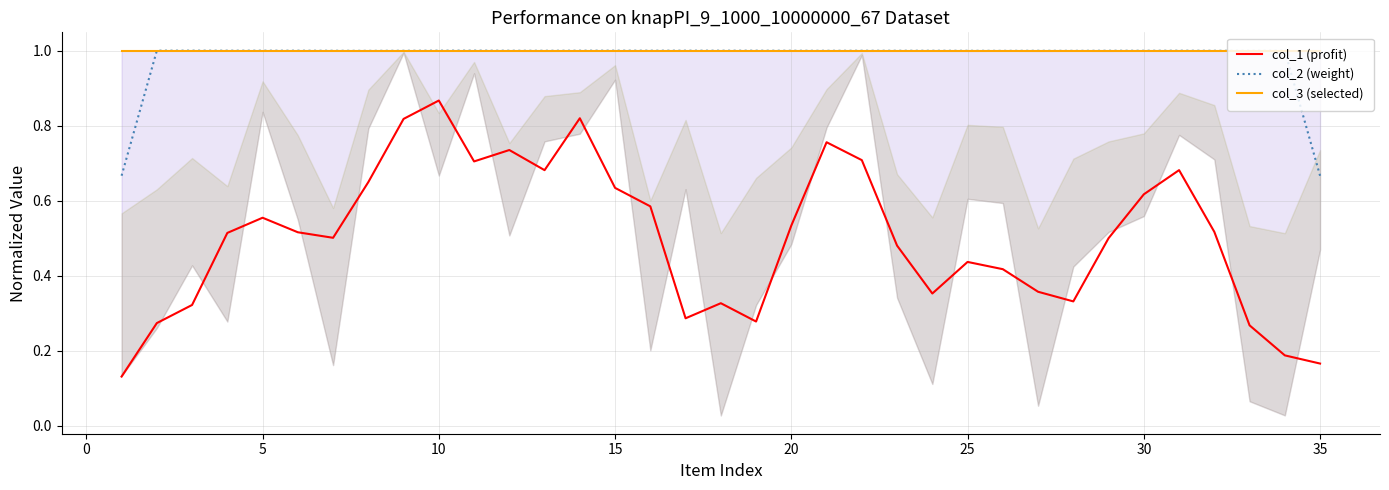

What is the maximum value for col_2 (weight)?

1.0